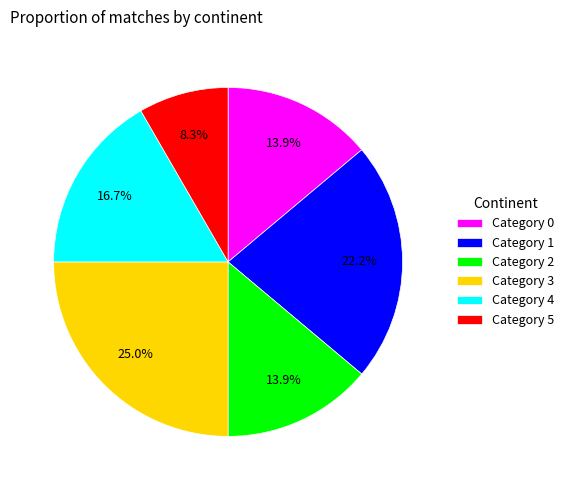

Is the sum of Category 0 and Category 2 greater than half?

No